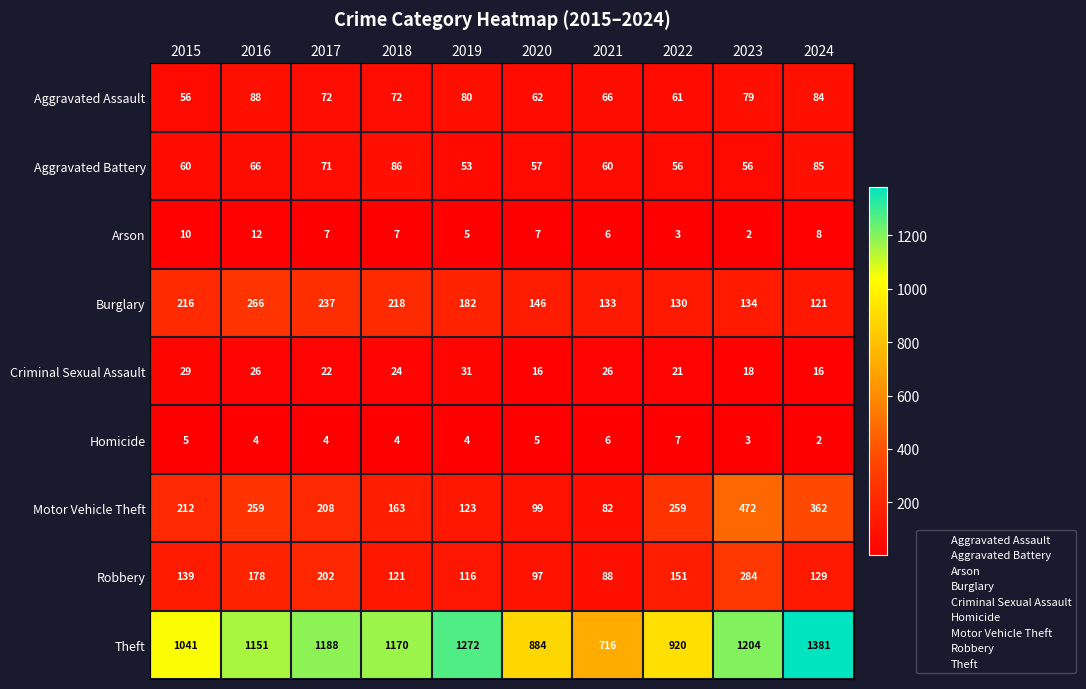

What is the smallest value displayed?

2